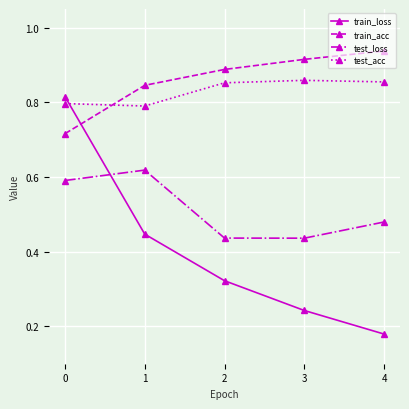

How many times do test_acc and train_loss cross each other?

1